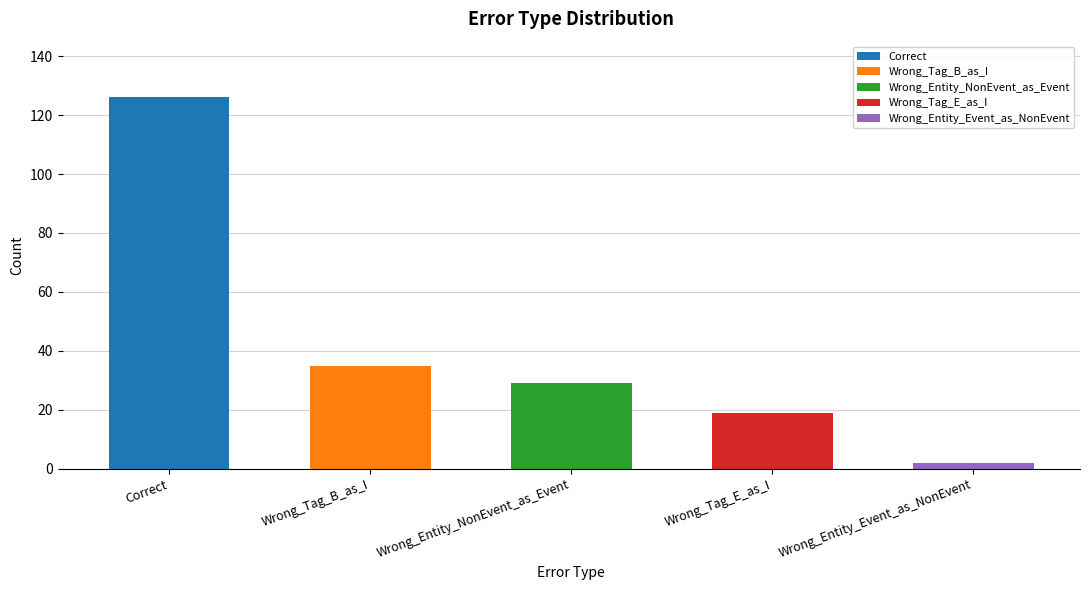

What position from the left is Wrong_Entity_Event_as_NonEvent?

5